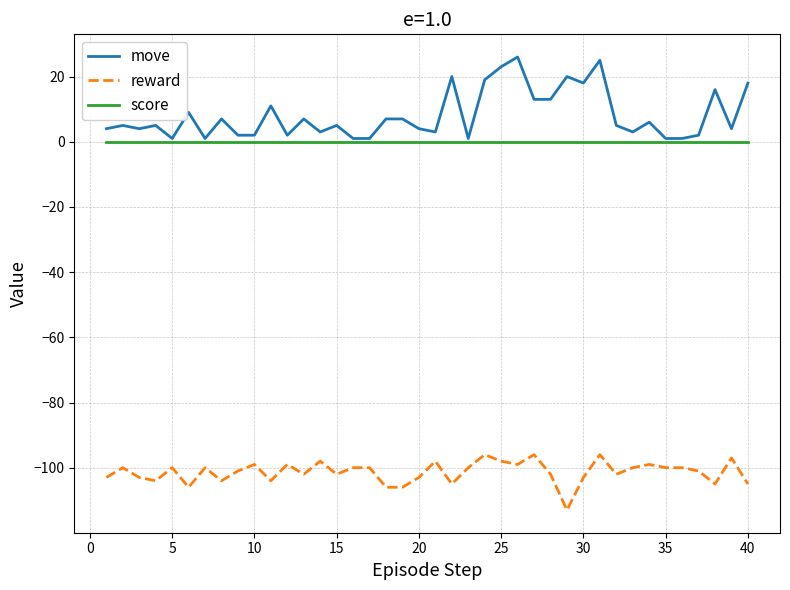

Which series has the largest range (max minus min)?

move